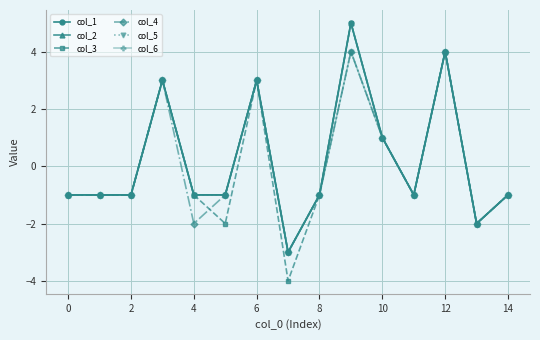

What is the minimum value shown in the chart?

-4